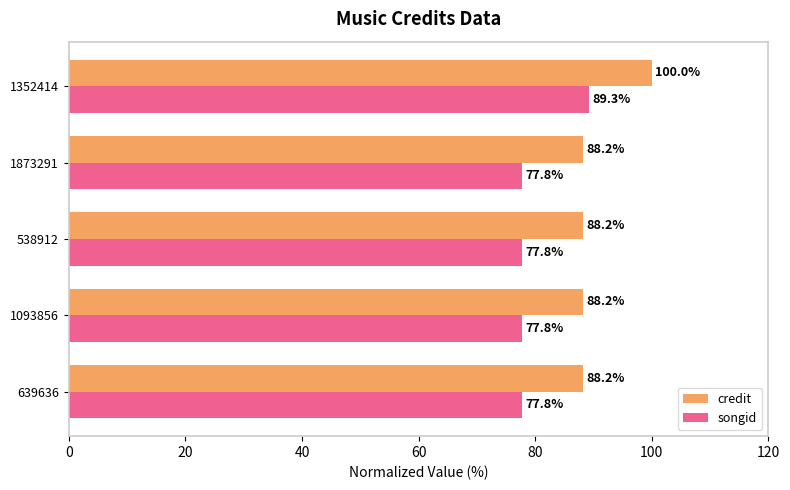

What is the lowest value of the songid series?

77.8